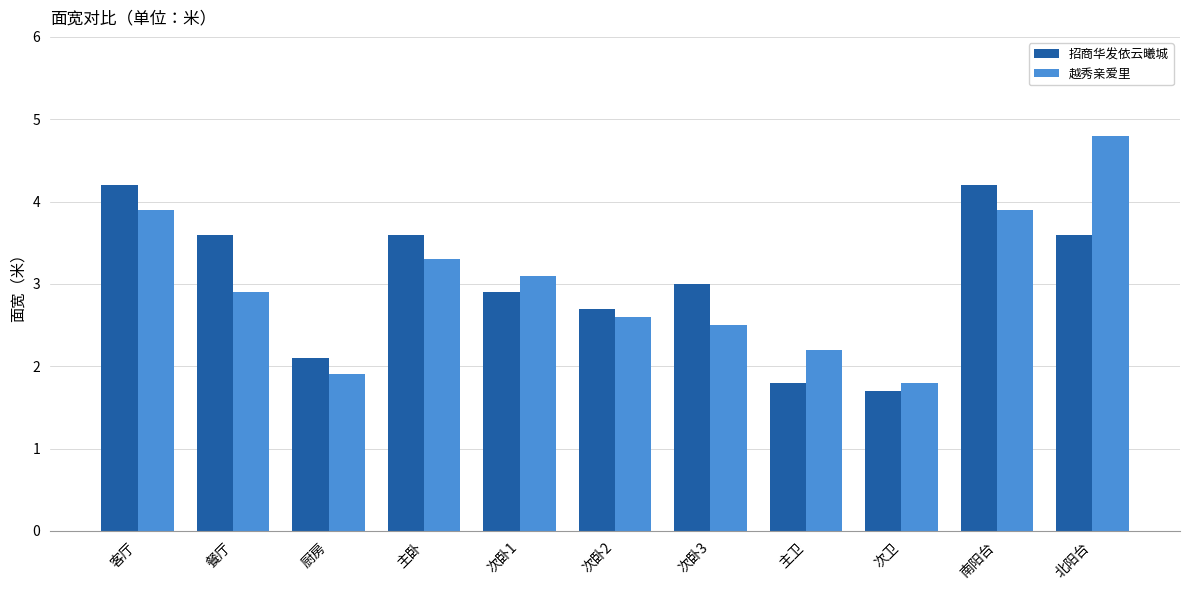

At how many categories does at least one series exceed 4?

3